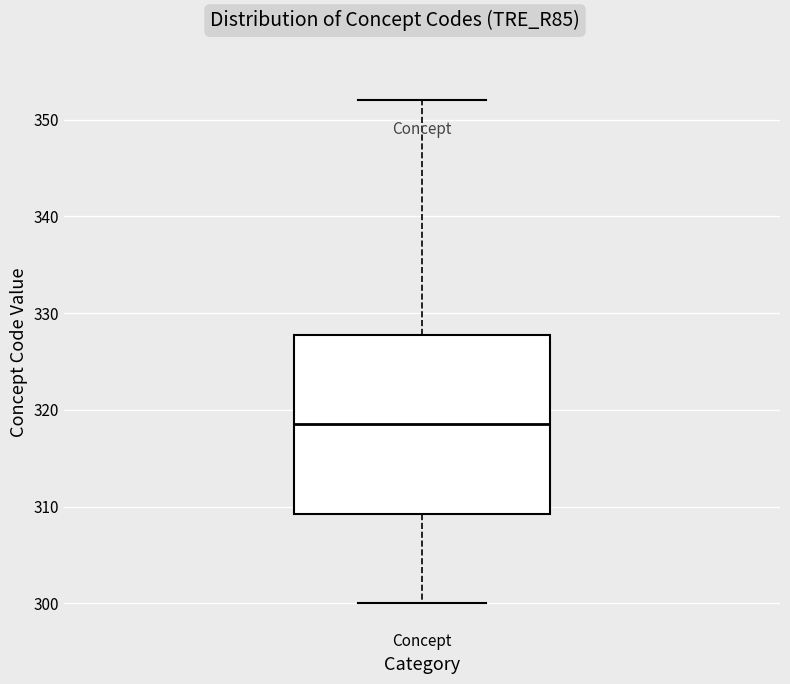

Read this box plot against the y-axis: the position of the median line, the range covered by the box, and the ends of both whiskers. The values are not printed on the chart, so give them approximately, as read against the axis.

median 319, box 309 to 328, whiskers 300 to 352